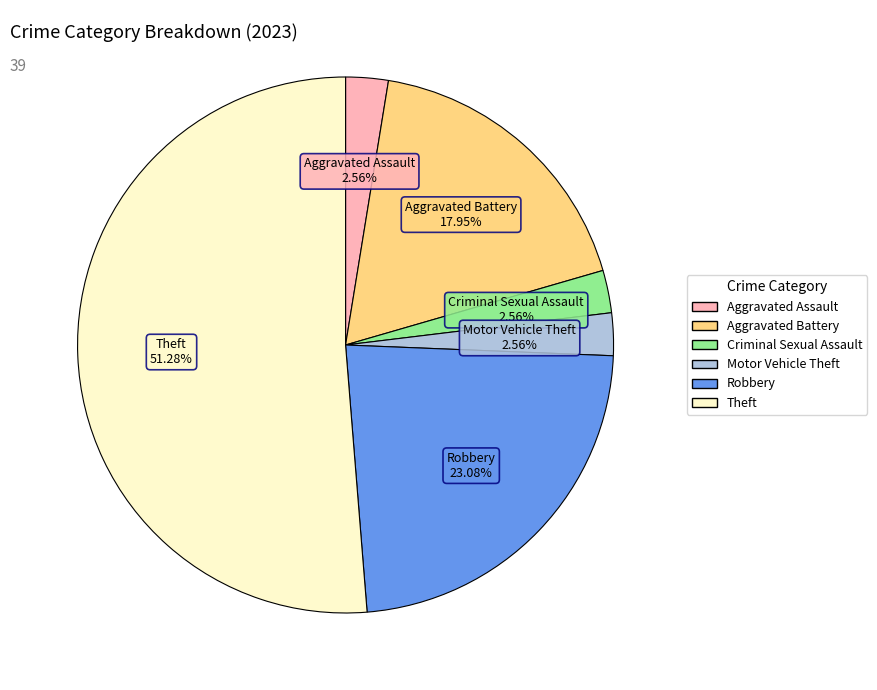

What is the smallest slice in the pie chart?

Aggravated Assault